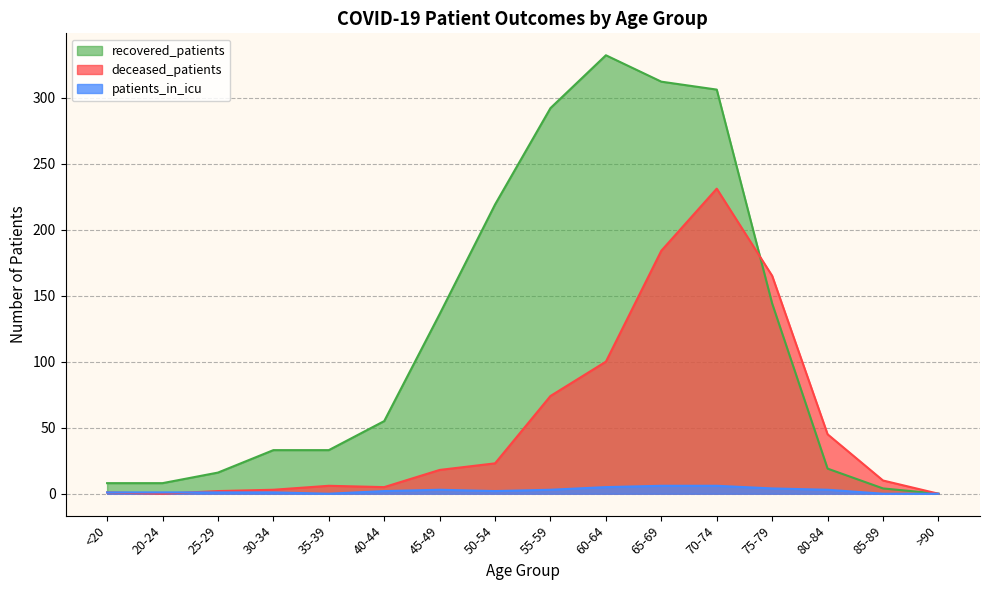

Reading right to left, transcribe all the data shown in this chart.

deceased_patients: 0	10	45	165	231	184	100	74	23	18	5	6	3	2	0	1
recovered_patients: 0	4	19	144	306	312	332	292	219	136	55	33	33	16	8	8
patients_in_icu: 0	0	3	4	6	6	5	3	2	3	2	0	1	1	1	1